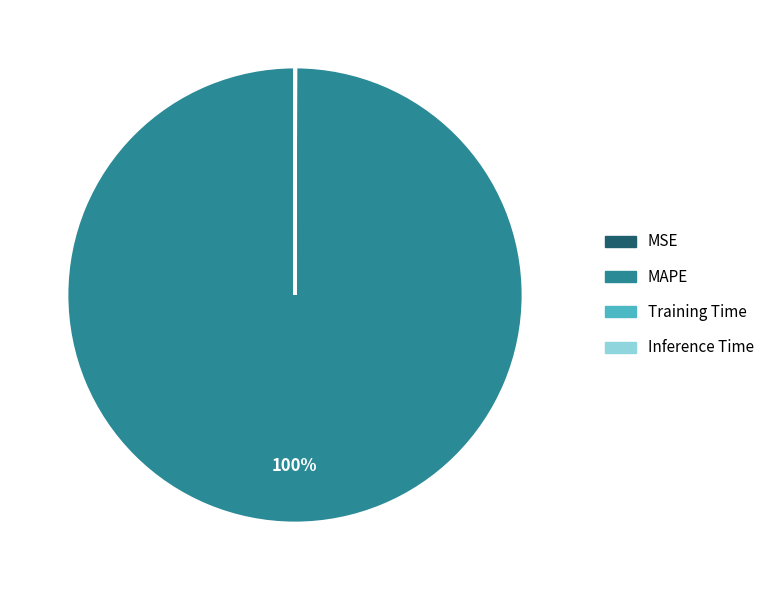

What percentage is the MAPE slice, to the nearest percent?

100%